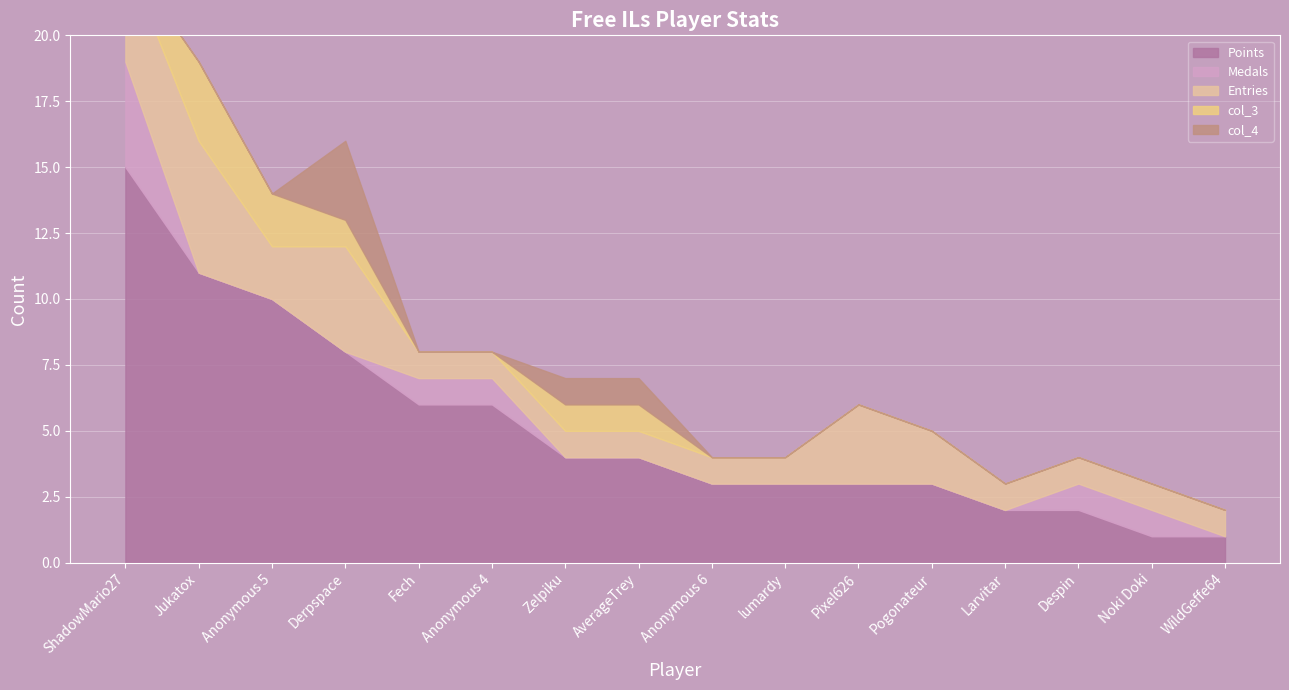

The Medals series shows 0 at Noki Doki. True or false?

False